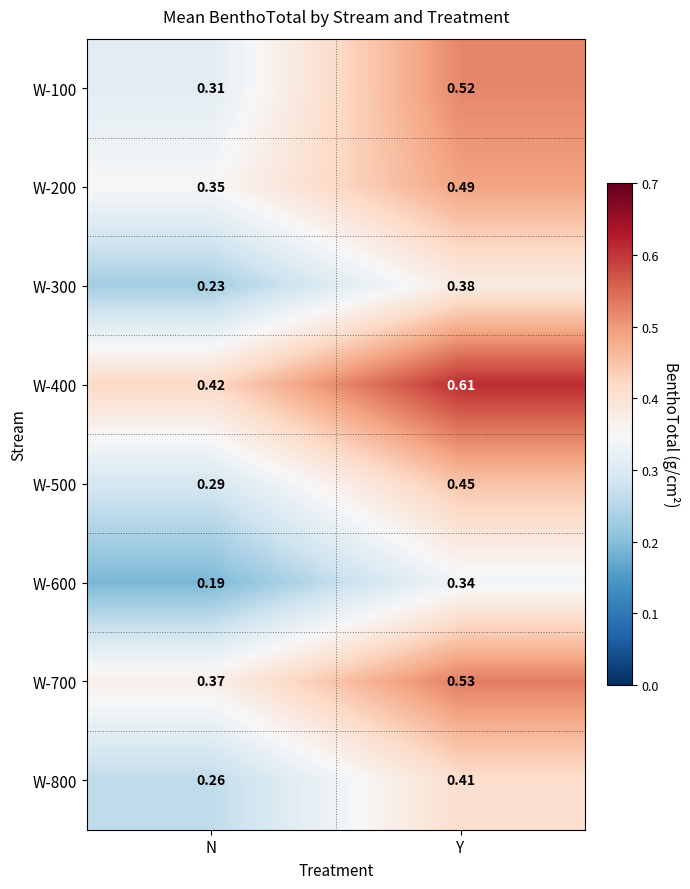

At which label does W-600 reach its peak?

Y